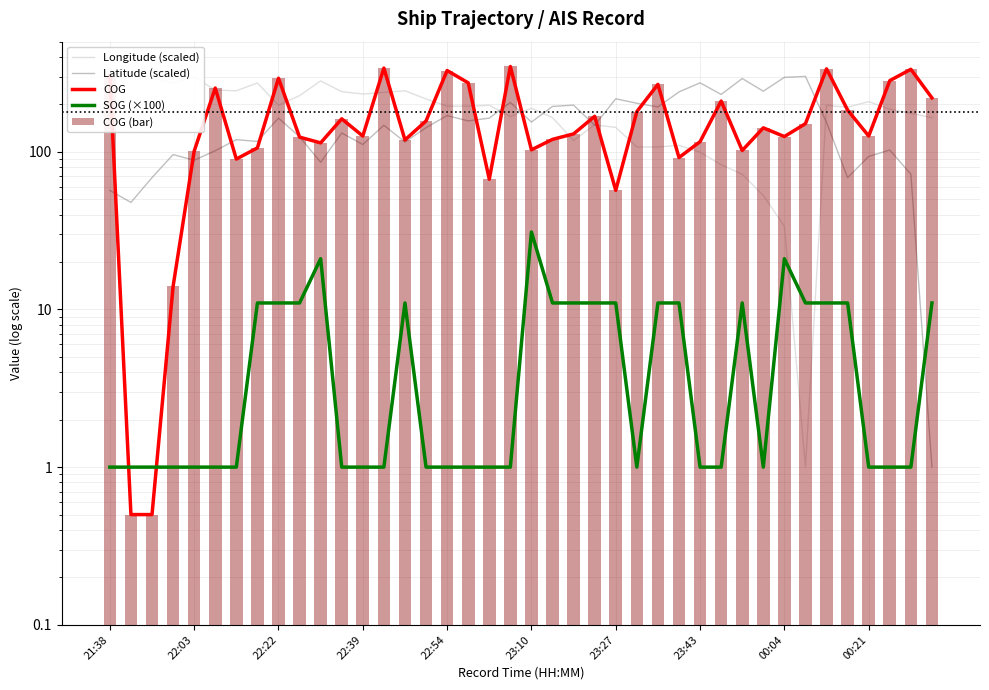

Between 22:03 and 30, which series saw the biggest shift?

Latitude (scaled)